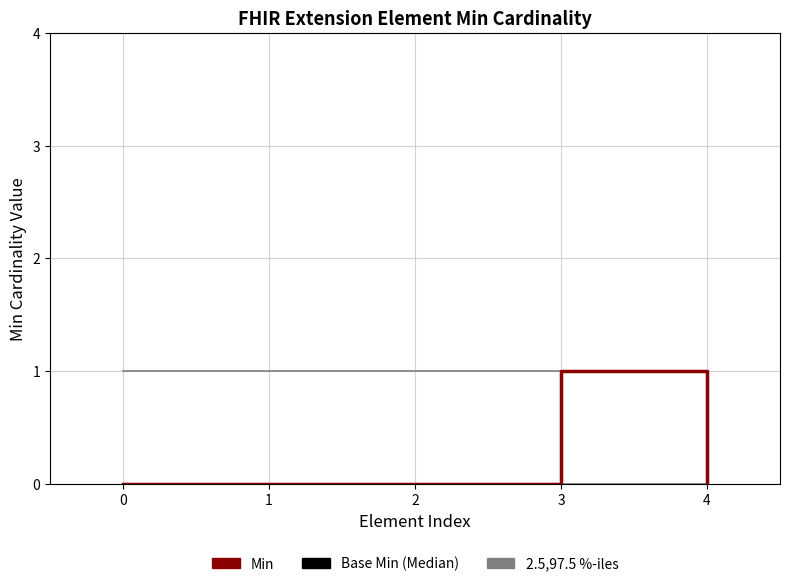

How many interior local peaks does the Base Min (Median) series have?

1